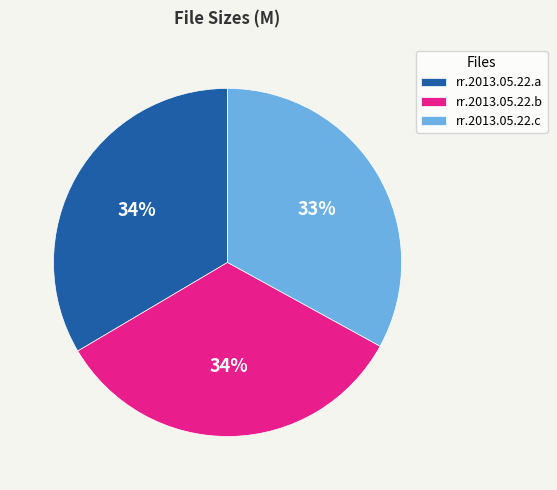

Does rr.2013.05.22.b represent more than half of the total?

No